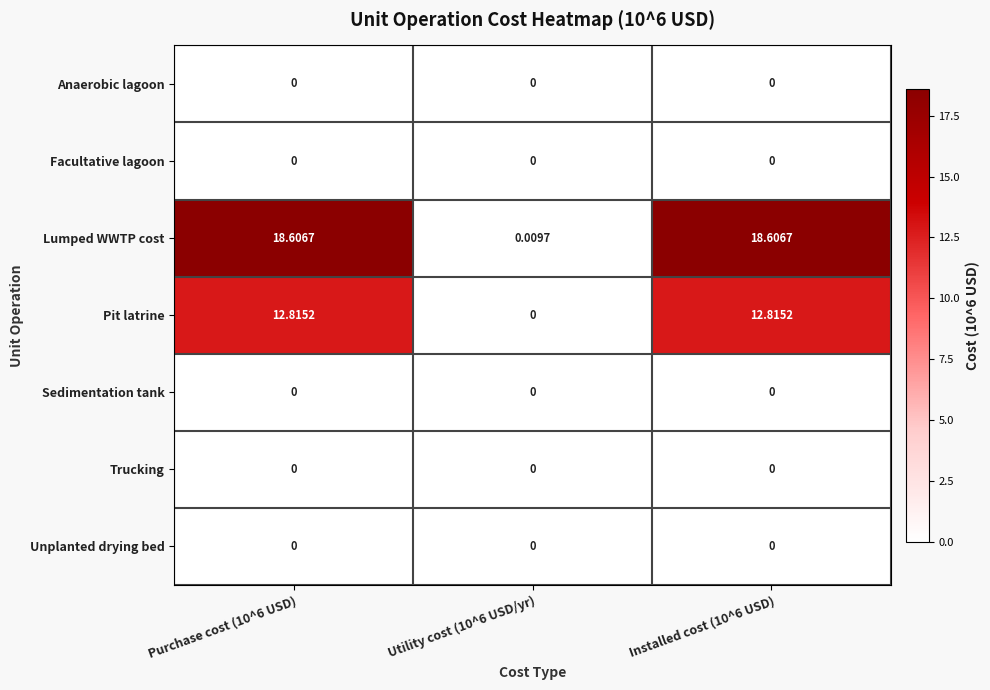

Which series has the widest spread of values?

Lumped WWTP cost